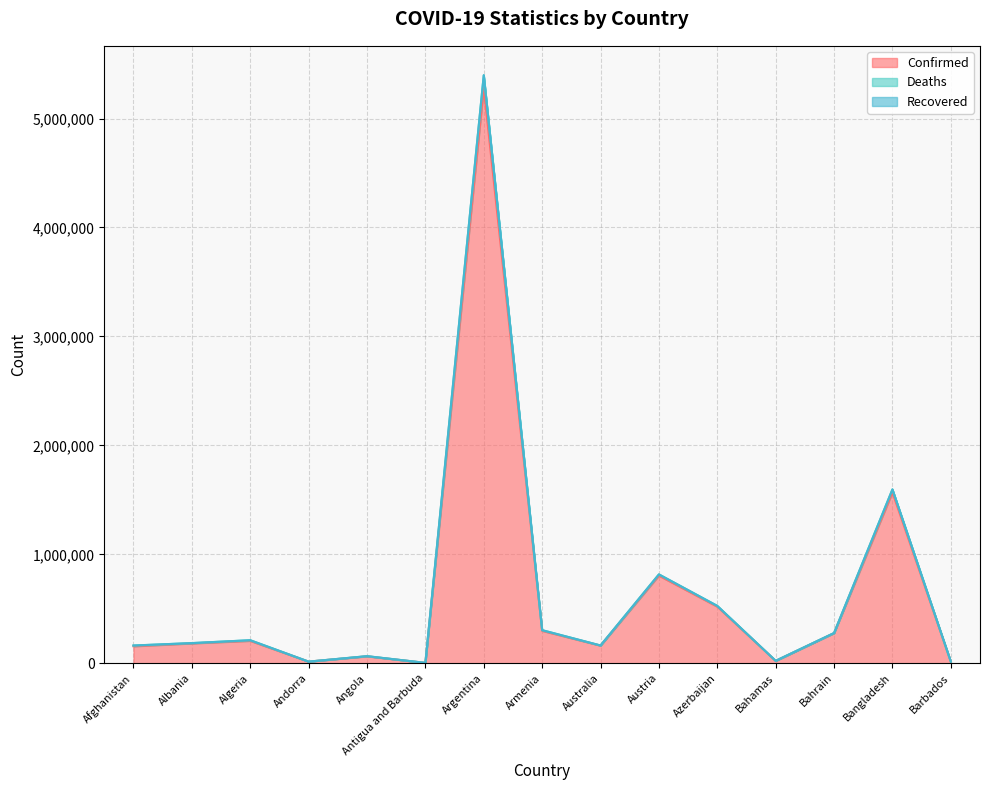

The value of Confirmed at Azerbaijan is 520068. True or false?

True